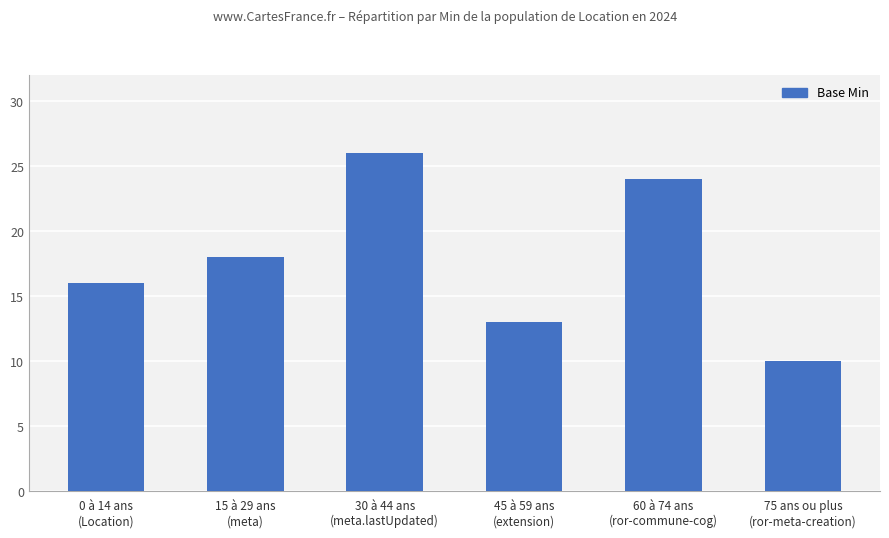

The value at 45 à 59 ans
(extension) is 13. True or false?

True